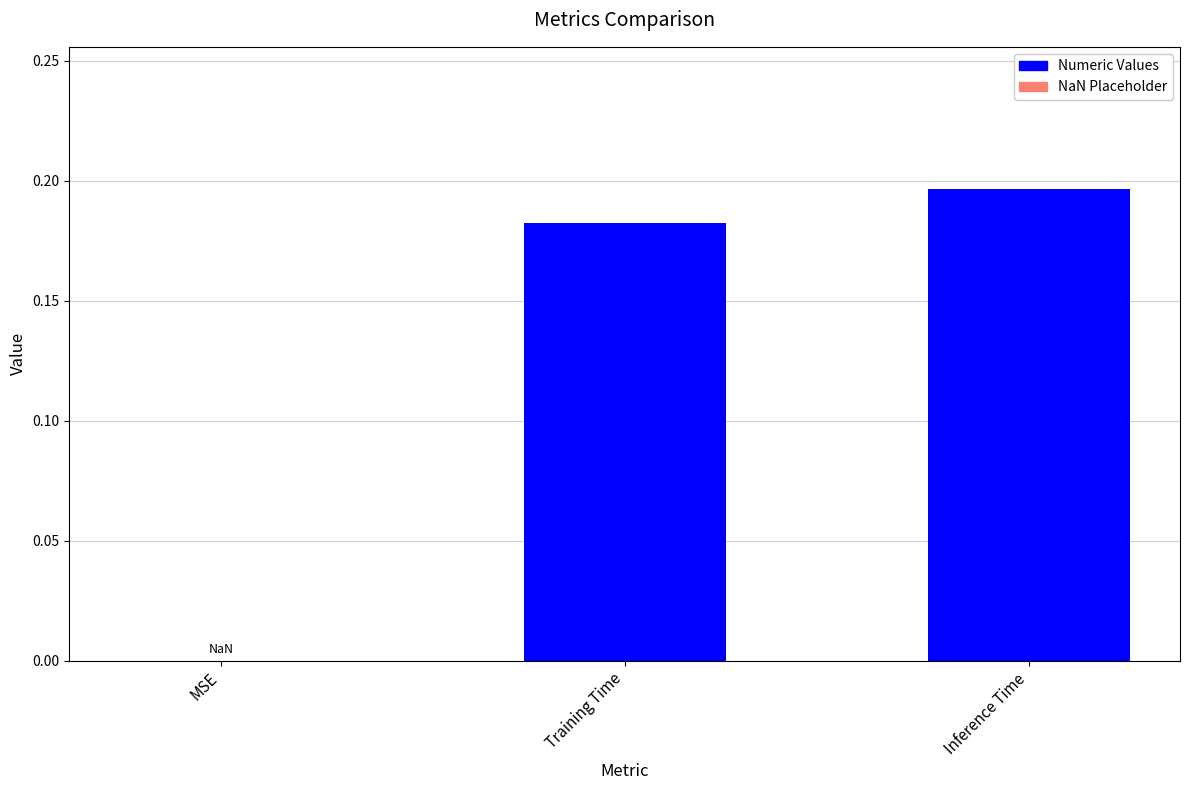

Does the chart contain stacked bars?

No